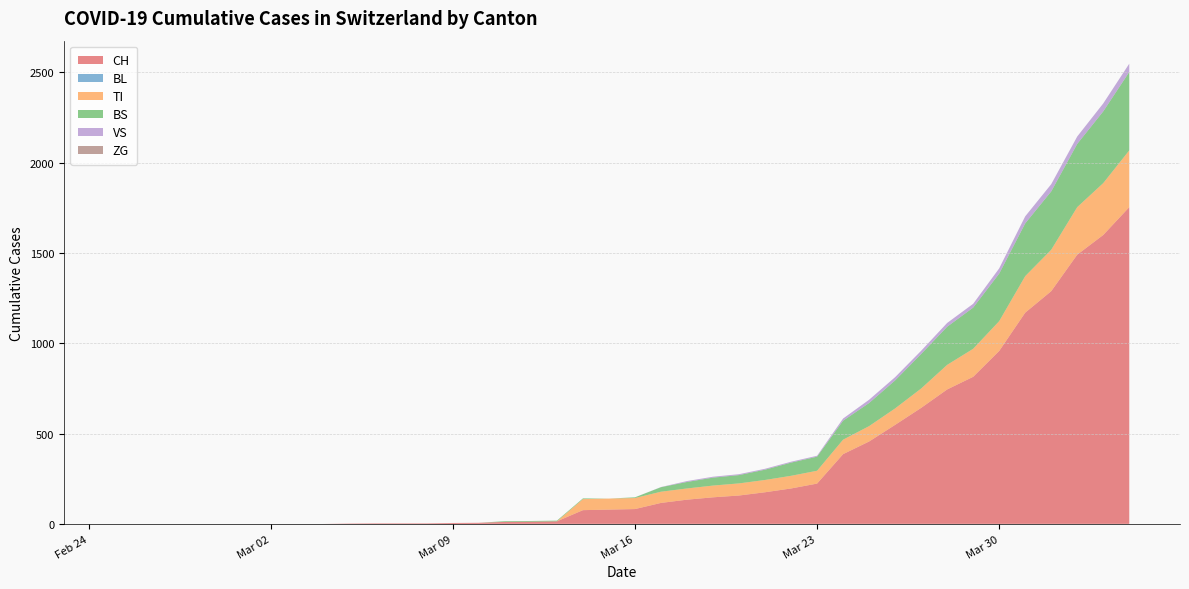

Reading right to left, list all the values displayed in this chart.

CH: 1753	1599	1490	1288	1169	957	814	744	642	548	456	386	223	196	175	157	147	134	116	82	79	76	14	12	11	6	5	3	3	3	2	0	0	0	0	0	0	0	0	0
BL: 0	0	0	0	0	0	0	0	0	0	0	0	0	0	0	0	0	0	0	0	0	0	0	0	0	0	0	0	0	0	0	0	0	0	0	0	0	0	0	0
TI: 314	287	263	229	202	165	155	136	107	91	85	80	71	70	68	67	65	62	62	61	61	61	0	0	0	0	0	0	0	0	0	0	0	0	0	0	0	0	0	0
BS: 434	397	350	323	292	263	228	211	191	155	128	105	78	73	57	46	44	36	25	4	0	4	4	4	4	0	0	0	0	0	0	0	0	0	0	0	0	0	0	0
VS: 46	44	41	40	39	29	21	21	18	18	18	12	5	5	5	5	5	5	1	0	0	0	0	0	0	0	0	0	0	0	0	0	0	0	0	0	0	0	0	0
ZG: 0	0	0	0	0	0	0	0	0	0	0	0	0	0	0	0	0	0	0	0	0	0	0	0	0	0	0	0	0	0	0	0	0	0	0	0	0	0	0	0